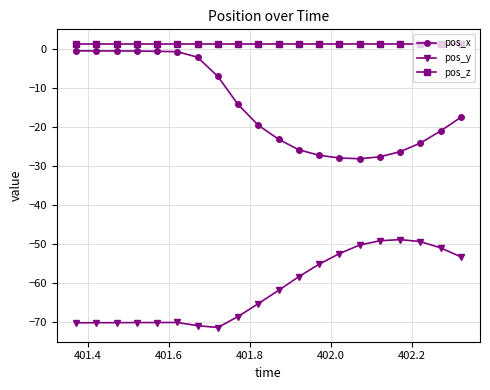

True or false: pos_z and pos_y intersect in this chart.

False